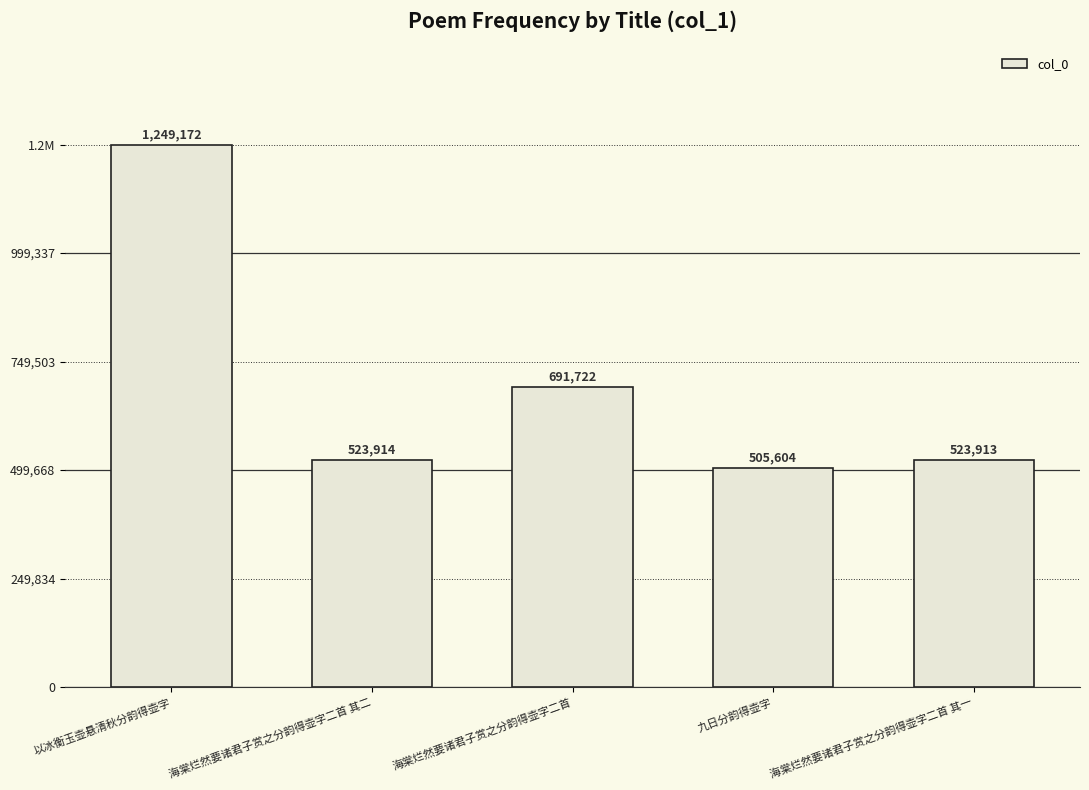

What is the value of the 2nd bar from the left?

523914